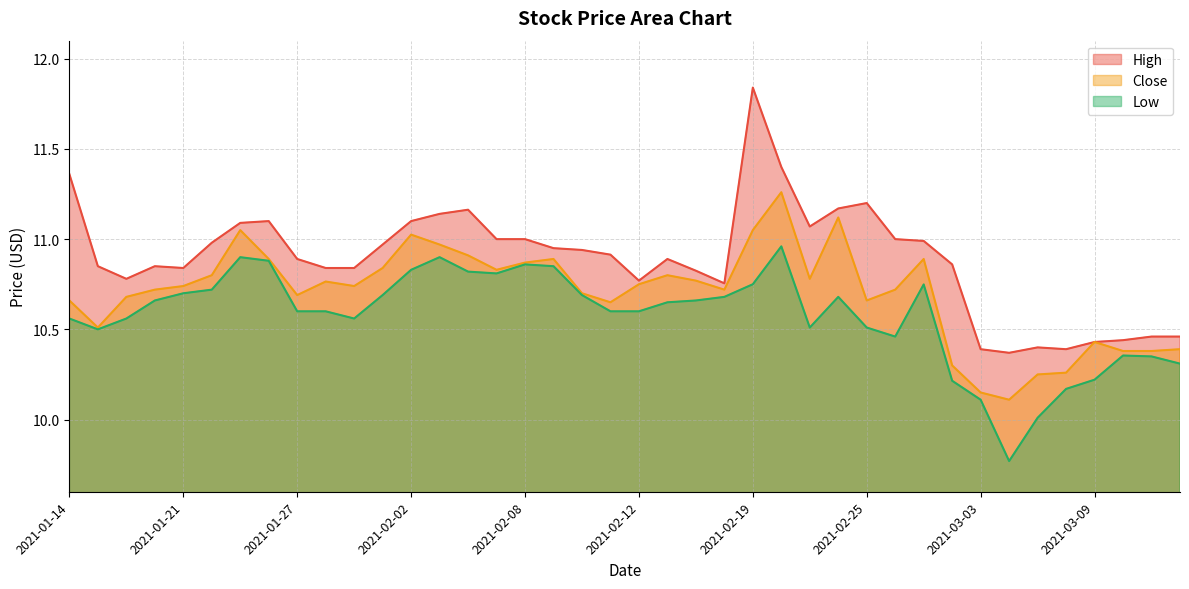

True or false: Low and High intersect in this chart.

False